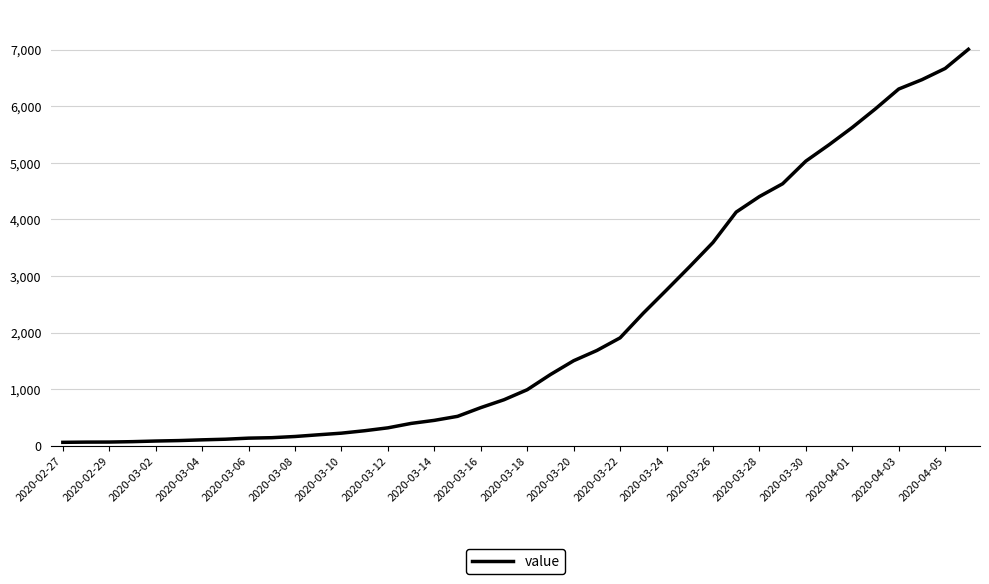

What is the greatest value displayed?

7004